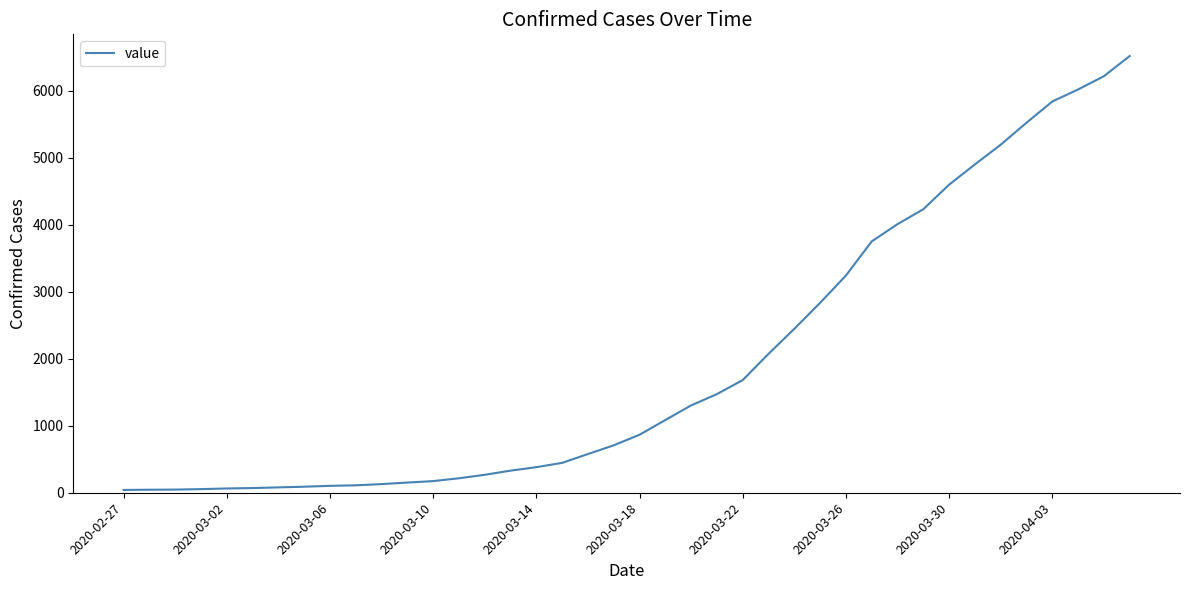

What is the greatest value displayed?

6521